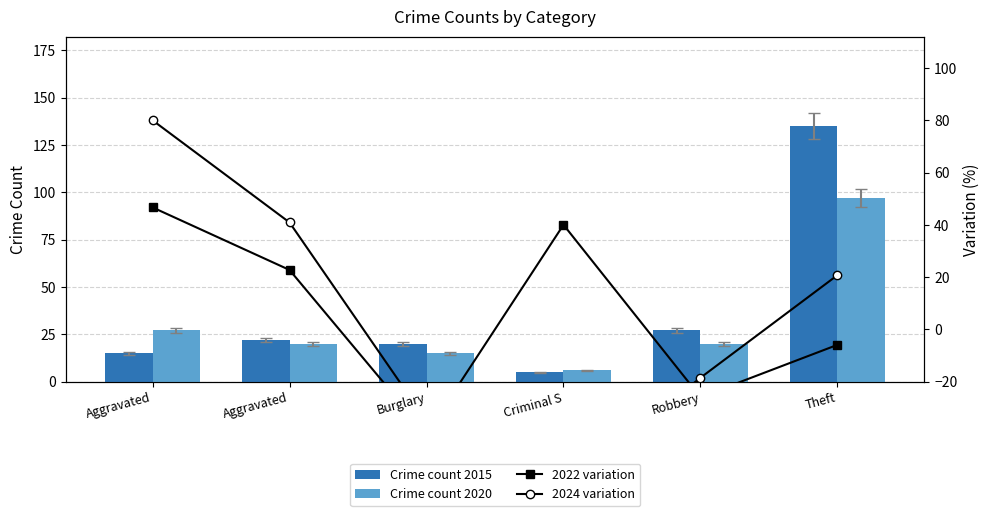

What is the difference between the second highest and minimum values in the 2024 variation series?

100.9